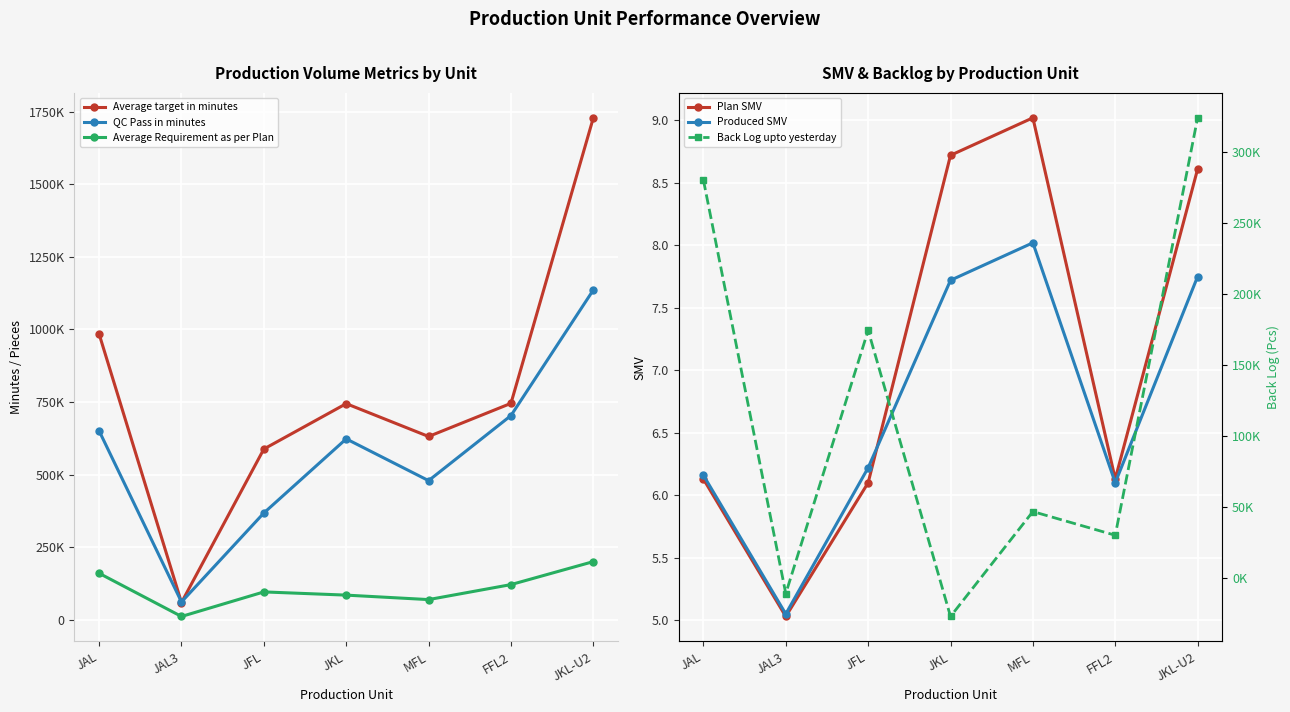

Reading left to right, transcribe all the data shown in this chart.

Average target in minutes: 984355.0	59867.0	588326.0	744618.0	631553.0	745640.0	1728664.0
QC Pass in minutes: 650939.0	61862.0	368174.0	623351.0	479555.0	703513.0	1136002.0
Average Requirement as per Plan: 160580.0	11902.0	96447.0	85392.0	70017.0	121638.0	200774.0
Plan SMV: 6.1	5.0	6.1	8.7	9.0	6.1	8.6
Produced SMV: 6.2	5.0	6.2	7.7	8.0	6.1	7.8
Back Log upto yesterday: 280259.0	-10791.0	174440.0	-26947.0	46878.0	30204.0	323996.0